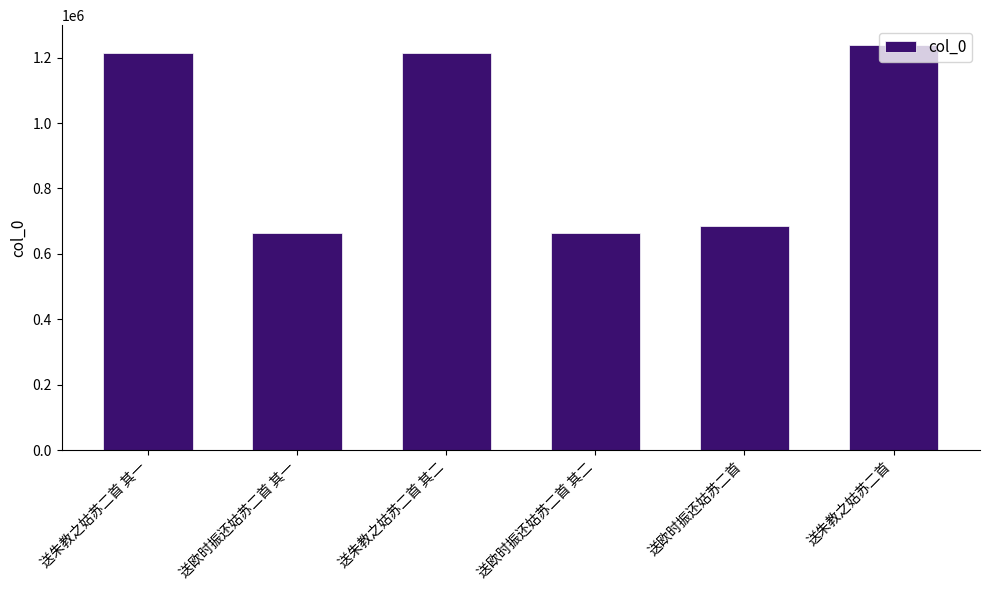

What is the change in value from 送朱教之姑苏二首 其二 to 送欧时振还姑苏二首?

-526611